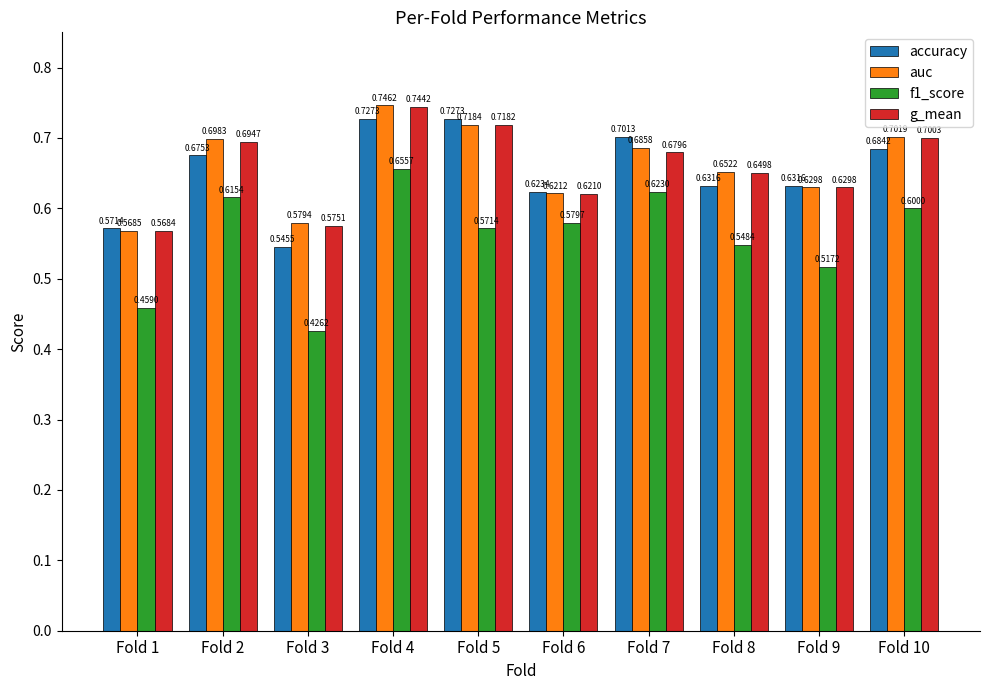

What is the sum of all g_mean values?

6.6